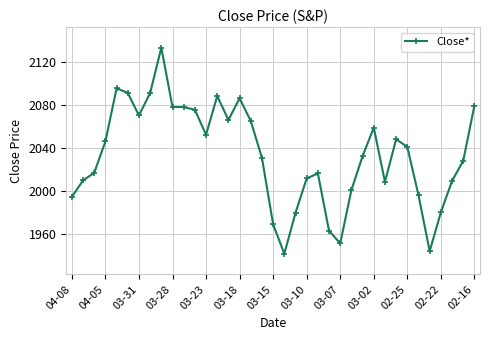

True or false: there are more than 0 points higher than both neighbors.

True